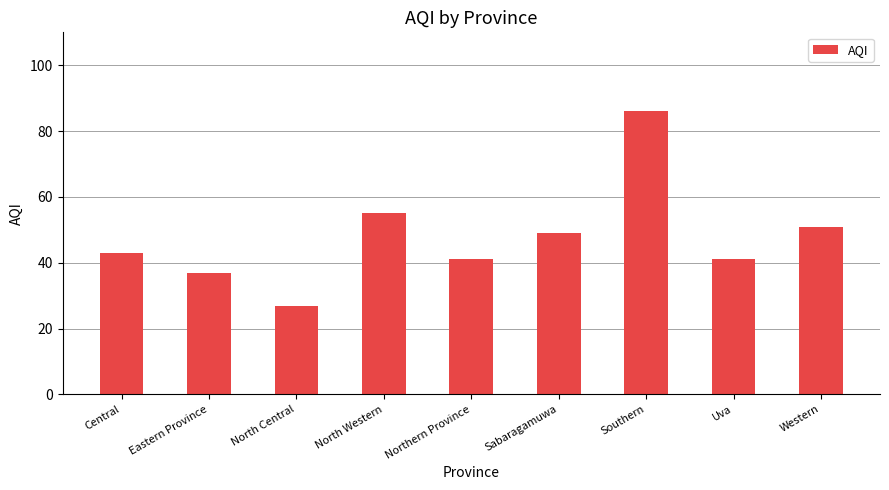

What is the approximate value at North Central?

27